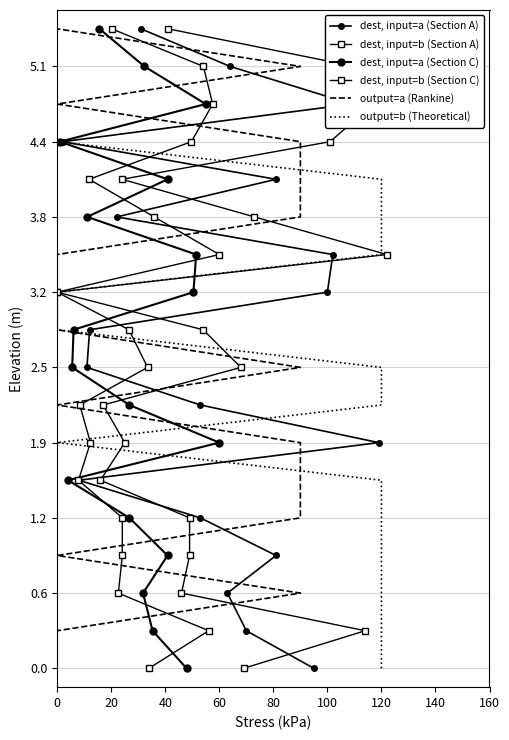

How many lines are shown in the chart?

6